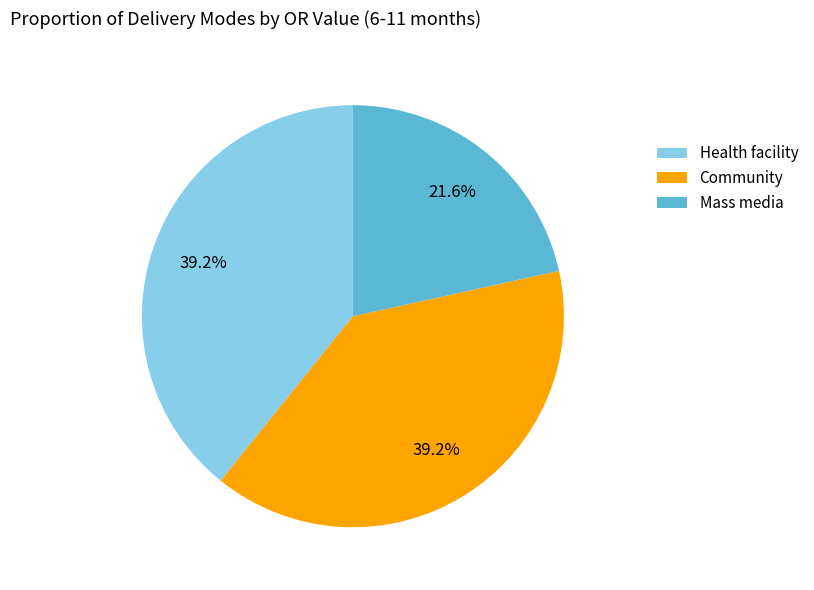

Approximately how many times larger is the value at Community compared to Health facility?

1.0